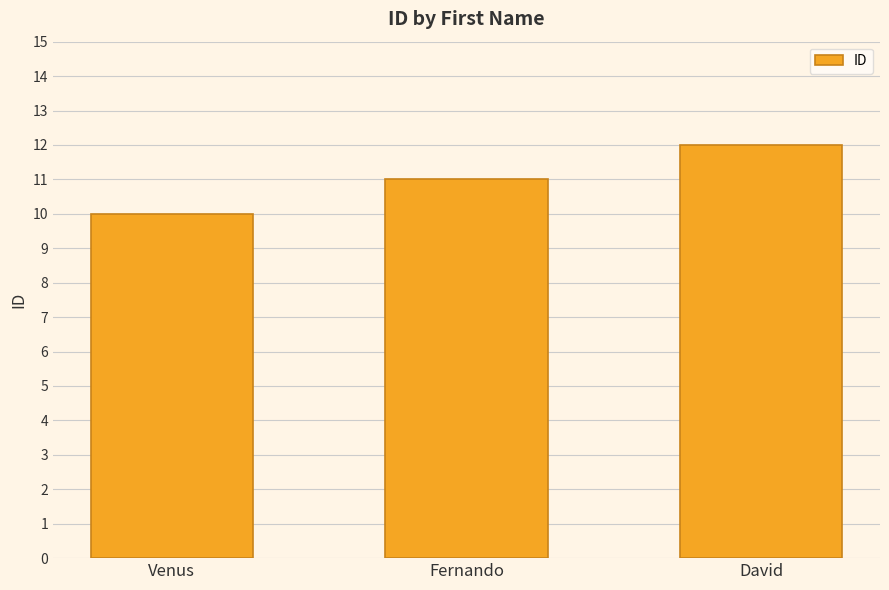

The chart shows a value of 17 at Fernando. True or false?

False